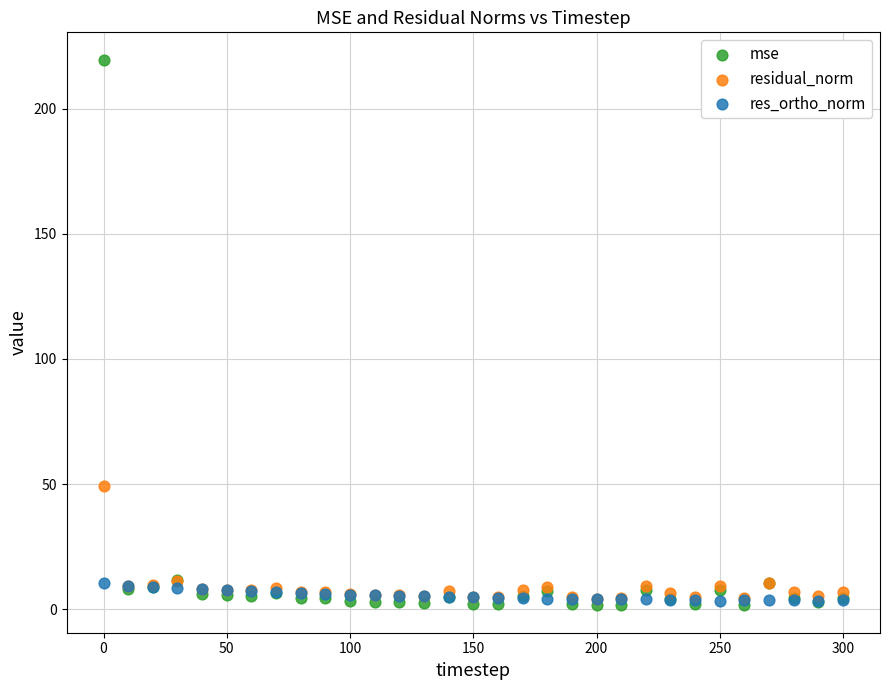

What are all the series names shown in the legend?

mse, residual_norm, res_ortho_norm